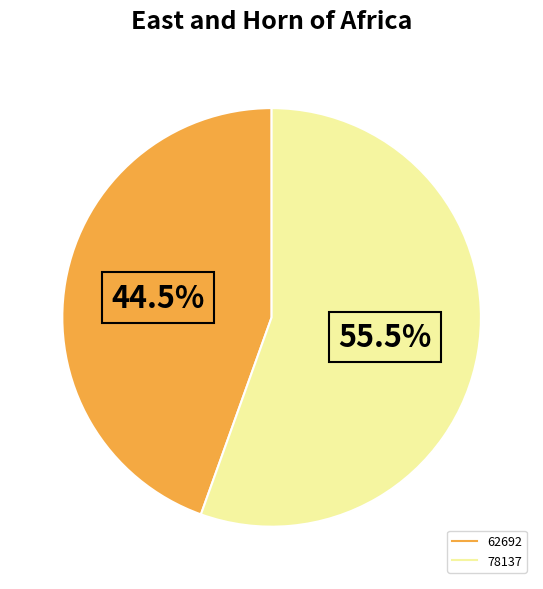

Which has a higher value, 78137 or 62692?

78137